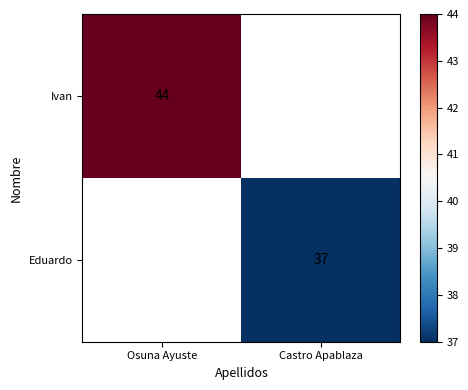

Is the value of Eduardo at Castro Apablaza greater than the value of Ivan at Osuna Ayuste?

No